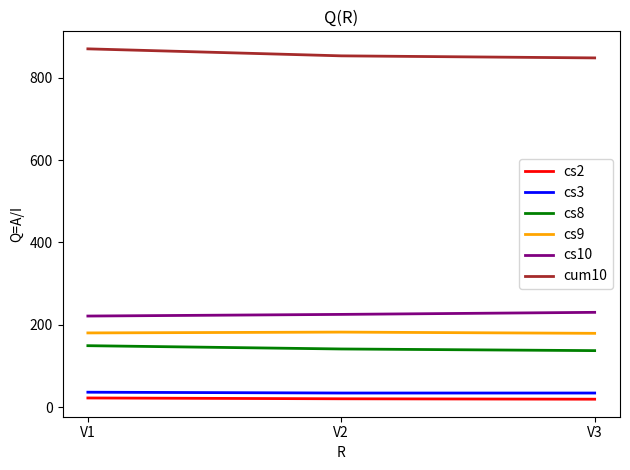

What is the difference between the highest and lowest values at V2?

833